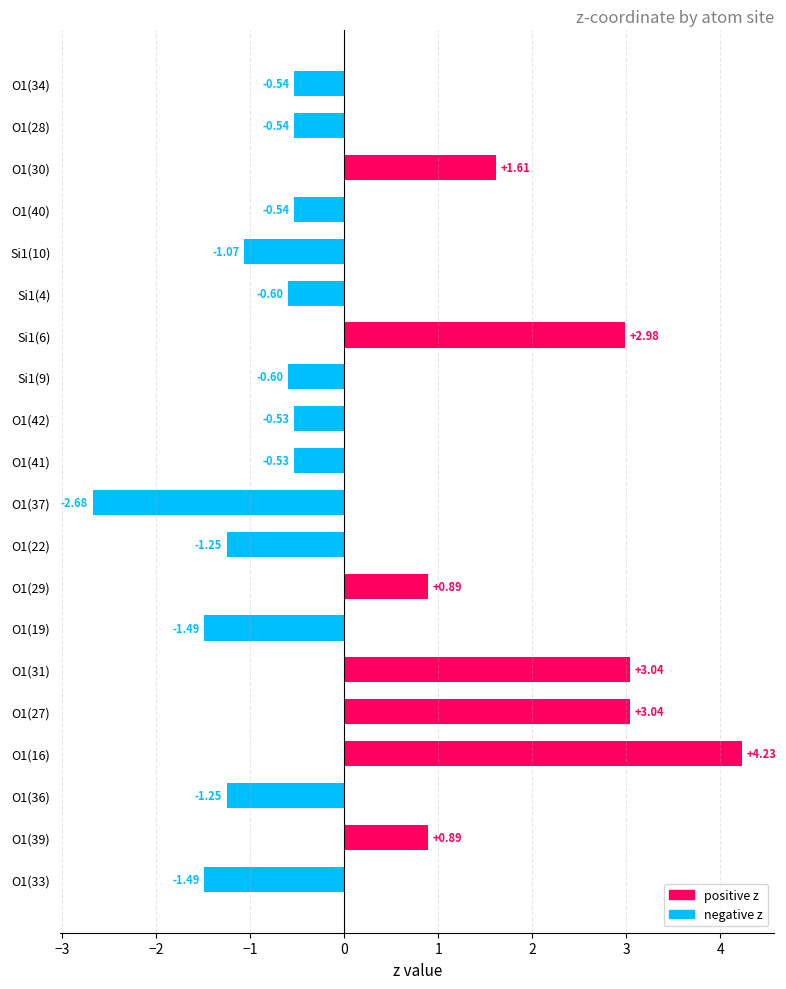

What is the change in value from O1(29) to O1(33)?

-2.4